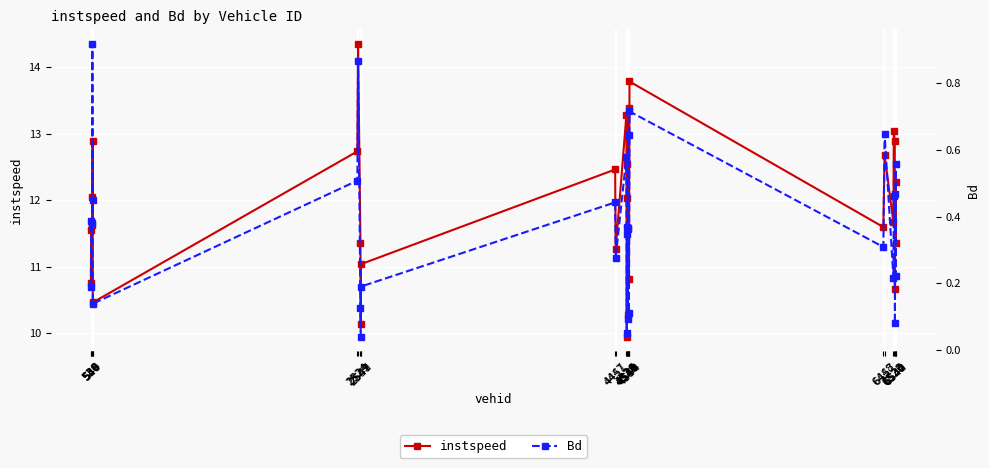

Reading left to right, extract all data points from this chart.

instspeed: 10.7	11.5	11.6	12.1	12.9	10.5	12.7	14.4	11.4	10.1	11.0	12.5	11.3	13.3	9.9	12.0	12.5	10.3	11.6	13.4	10.8	13.8	11.6	12.7	11.7	13.0	12.9	10.7	12.3	11.4
Bd: 0.2	0.4	0.4	0.9	0.5	0.1	0.5	0.9	0.1	0.0	0.2	0.4	0.3	0.6	0.1	0.3	0.4	0.1	0.4	0.6	0.1	0.7	0.3	0.6	0.2	0.5	0.5	0.1	0.6	0.2